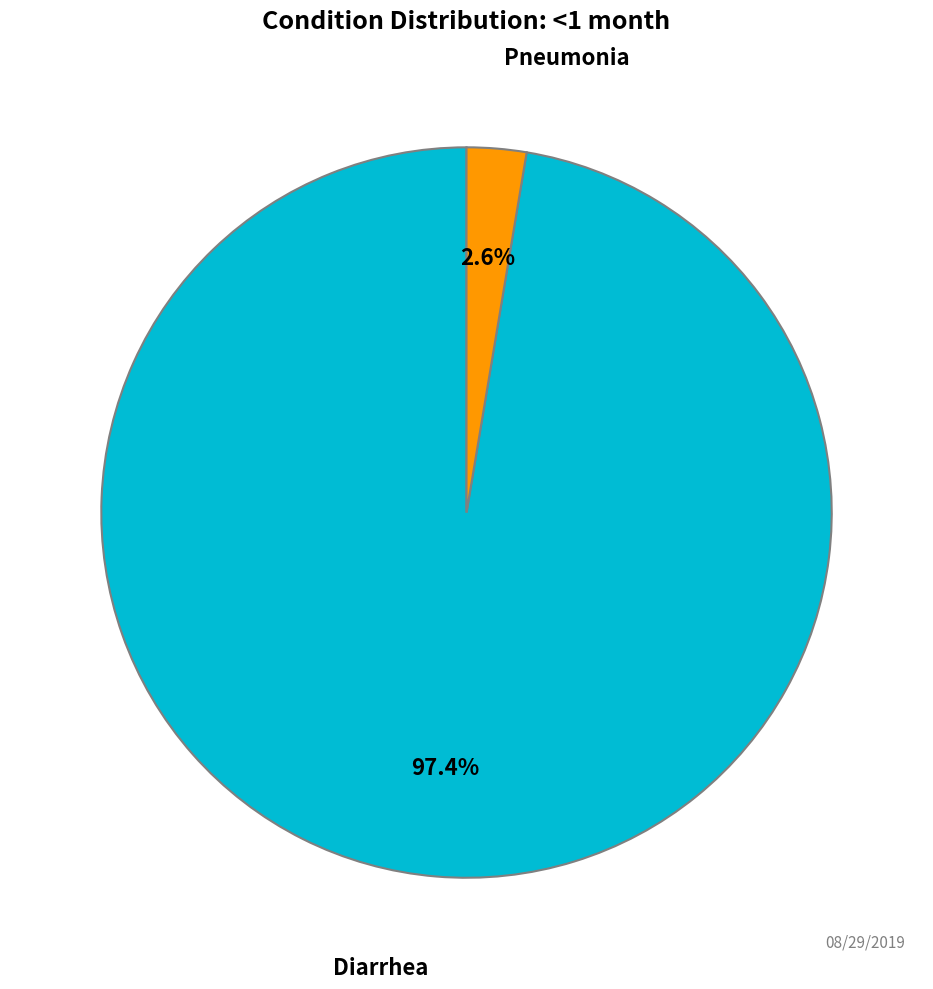

Is there any slice that represents more than half of the pie?

Yes